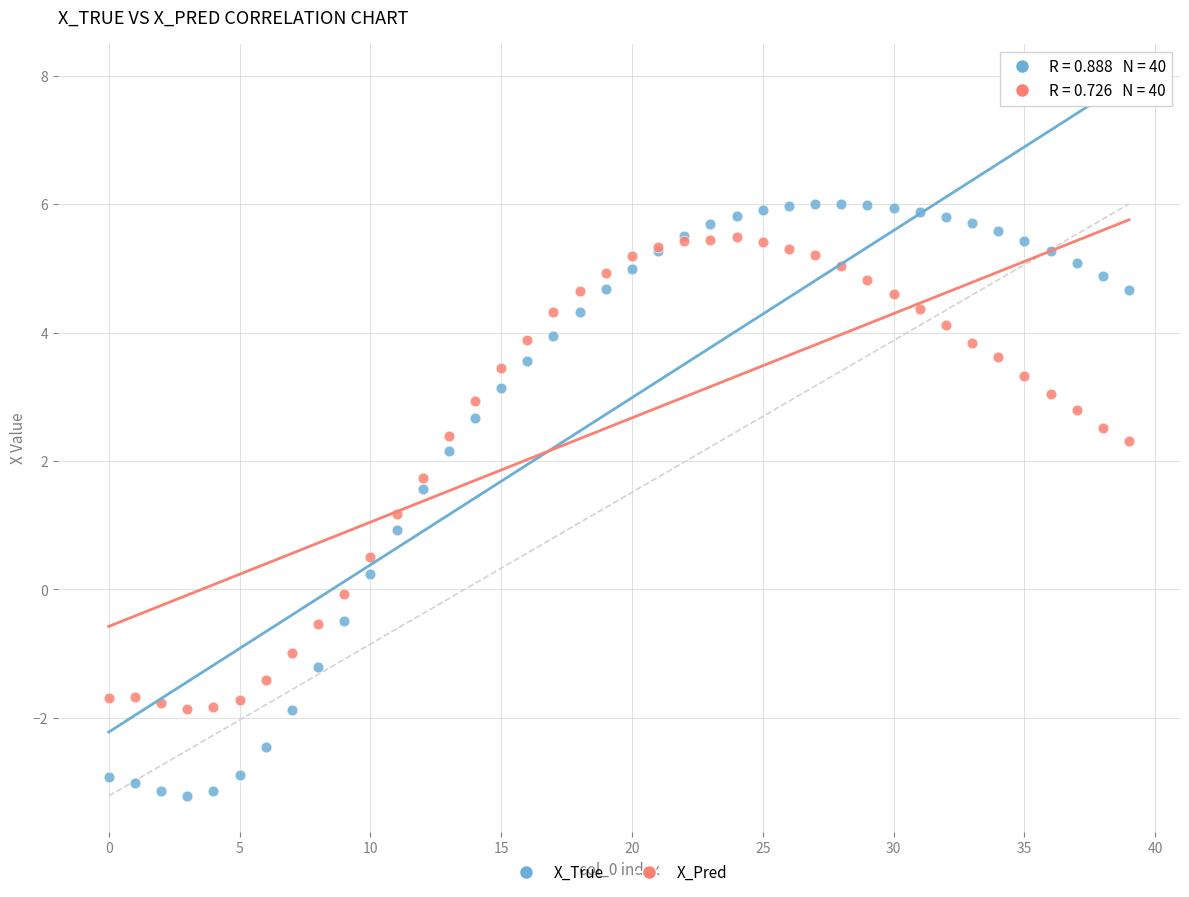

Which series has the widest spread of Y values?

X_True